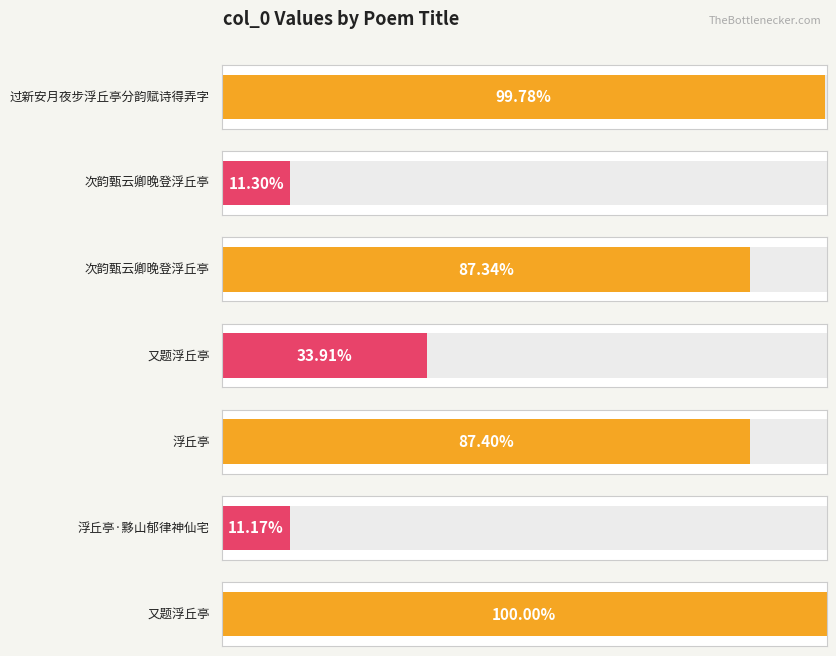

List the labels in order of value, largest first.

又题浮丘亭, 过新安月夜步浮丘亭分韵赋诗得弄字, 浮丘亭, 次韵甄云卿晚登浮丘亭, 又题浮丘亭, 次韵甄云卿晚登浮丘亭, 浮丘亭·黟山郁律神仙宅